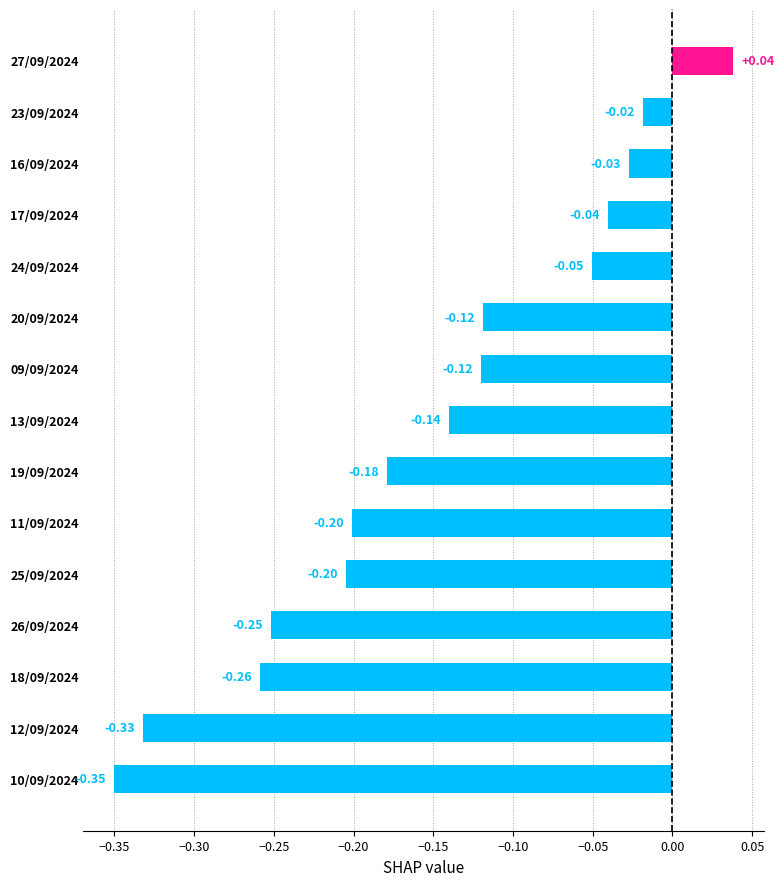

How many data points are less than 0?

14